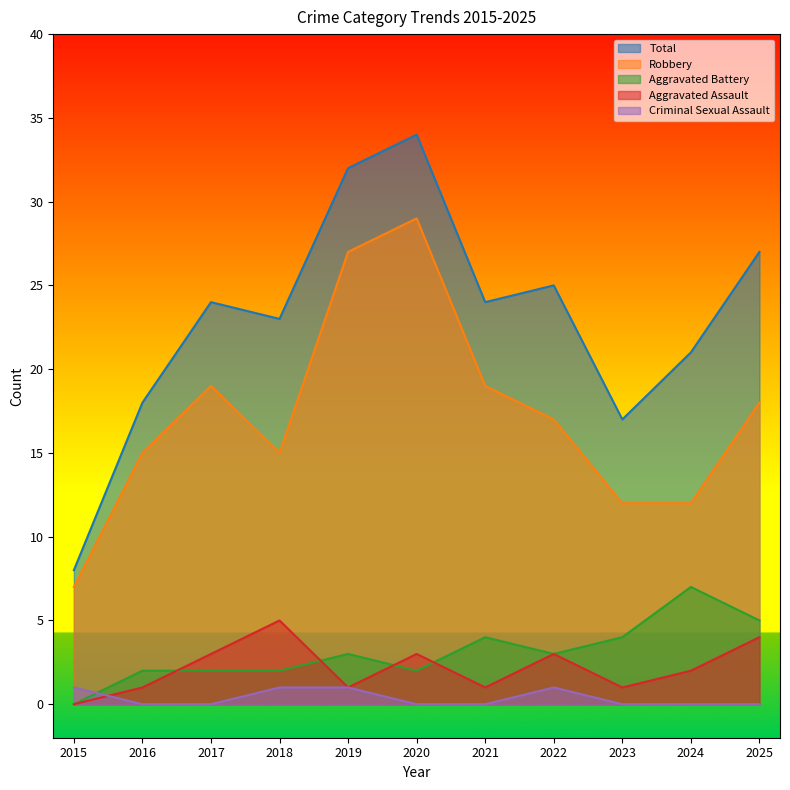

The Criminal Sexual Assault series shows 1 at 2022. True or false?

True